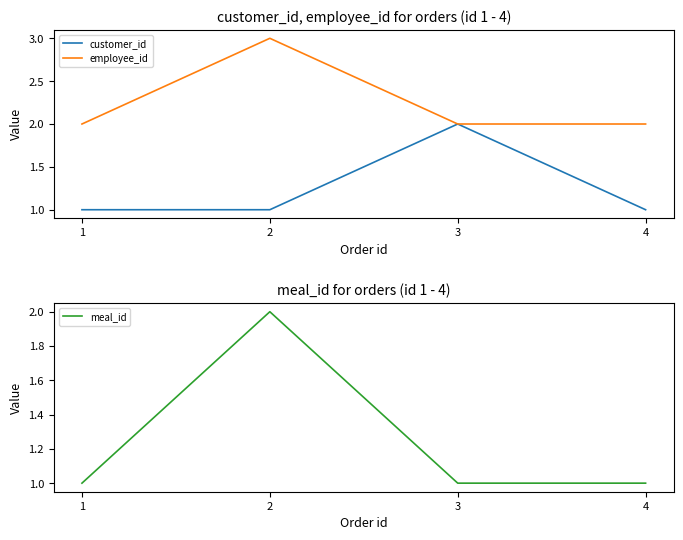

What is the difference between the maximum and minimum values in the customer_id series?

1